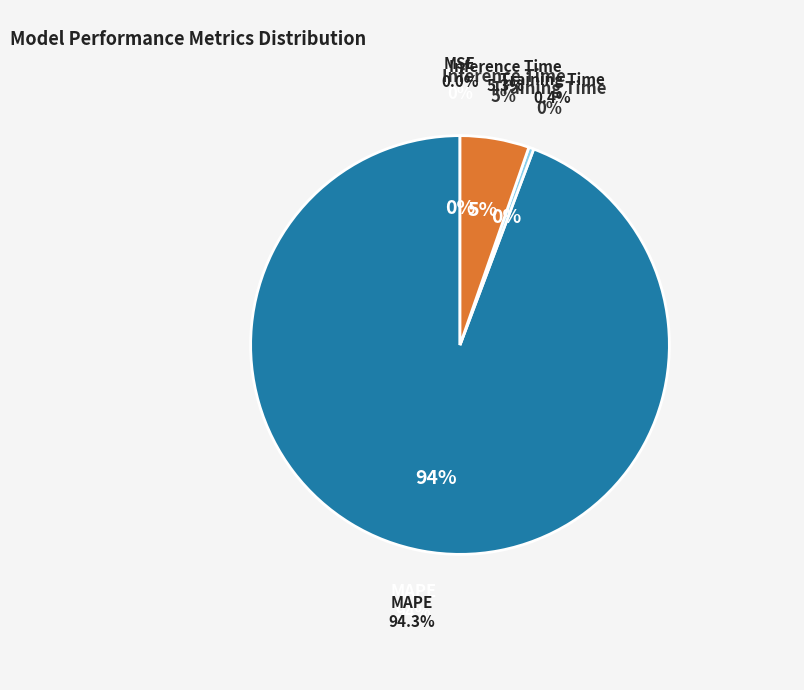

Is there a majority slice in this chart?

Yes